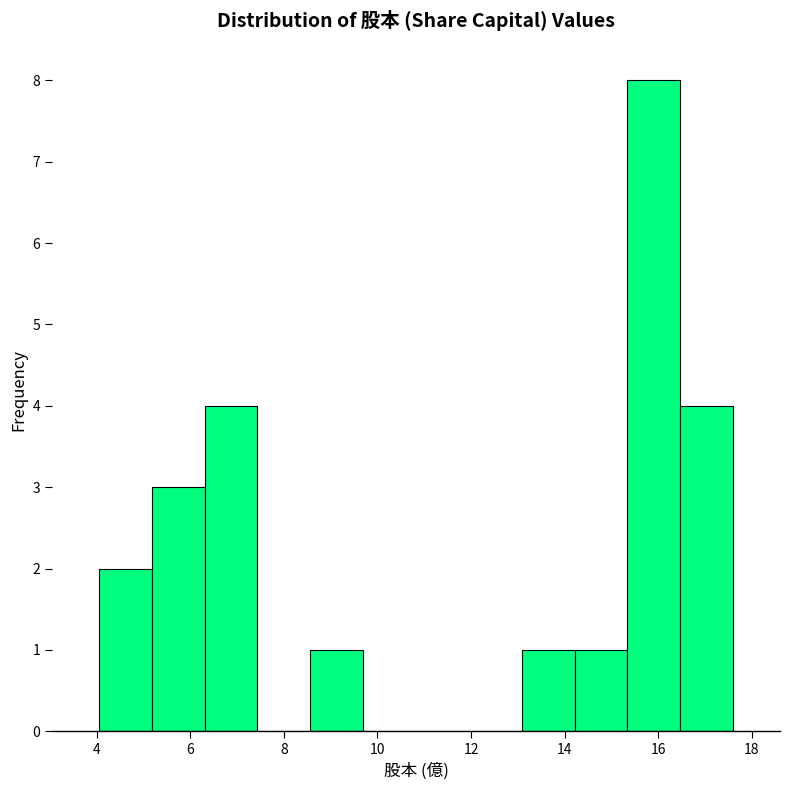

How tall is the bar that spans 8.6 to 9.6 on the x-axis? Neither the bar edges nor the heights are printed on the chart, so give them approximately, as read against the axes.

1